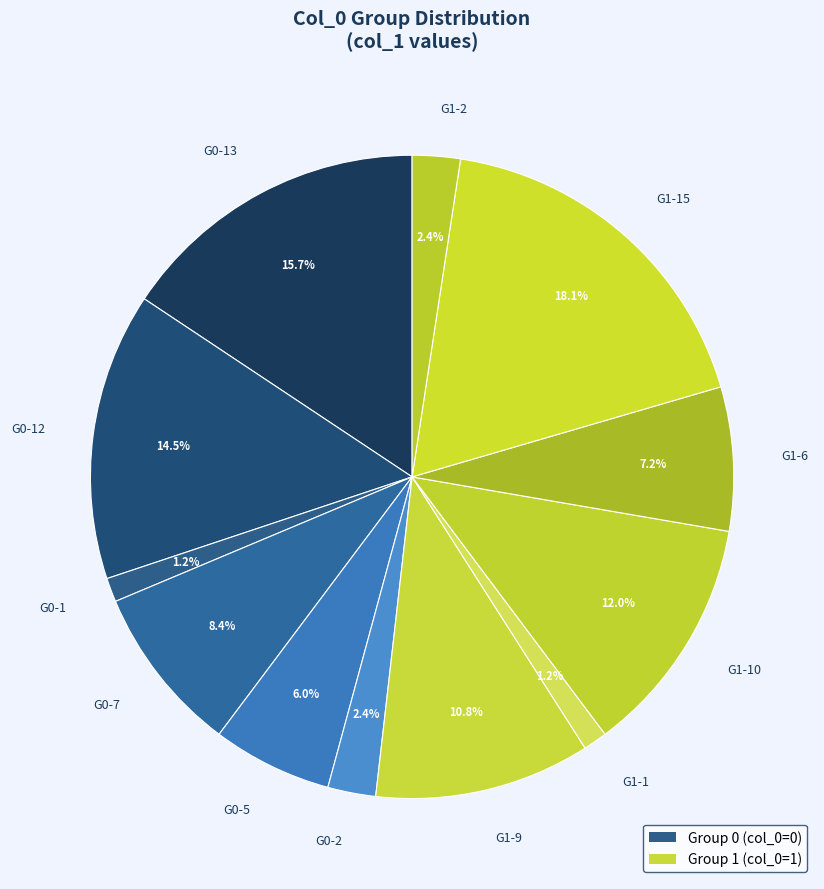

Approximately how many times larger is the value at G0-1 compared to G1-1?

1.0